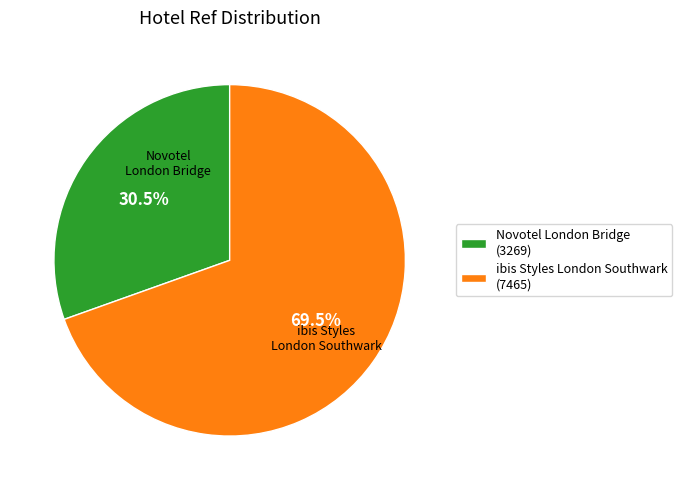

Is there any slice that represents more than half of the pie?

Yes